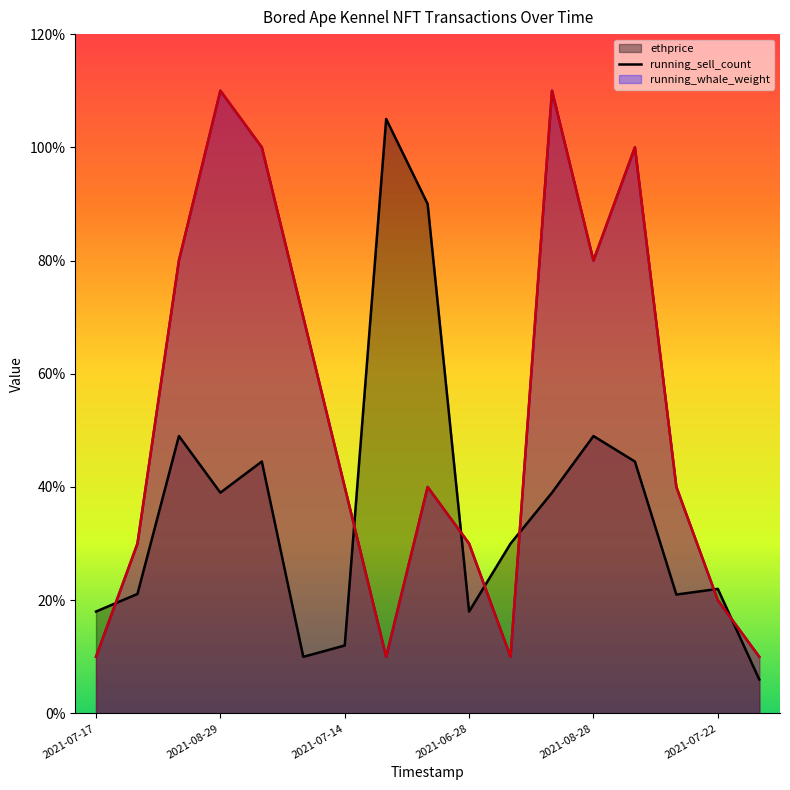

How many data points in running_whale_weight line are above 4?

7